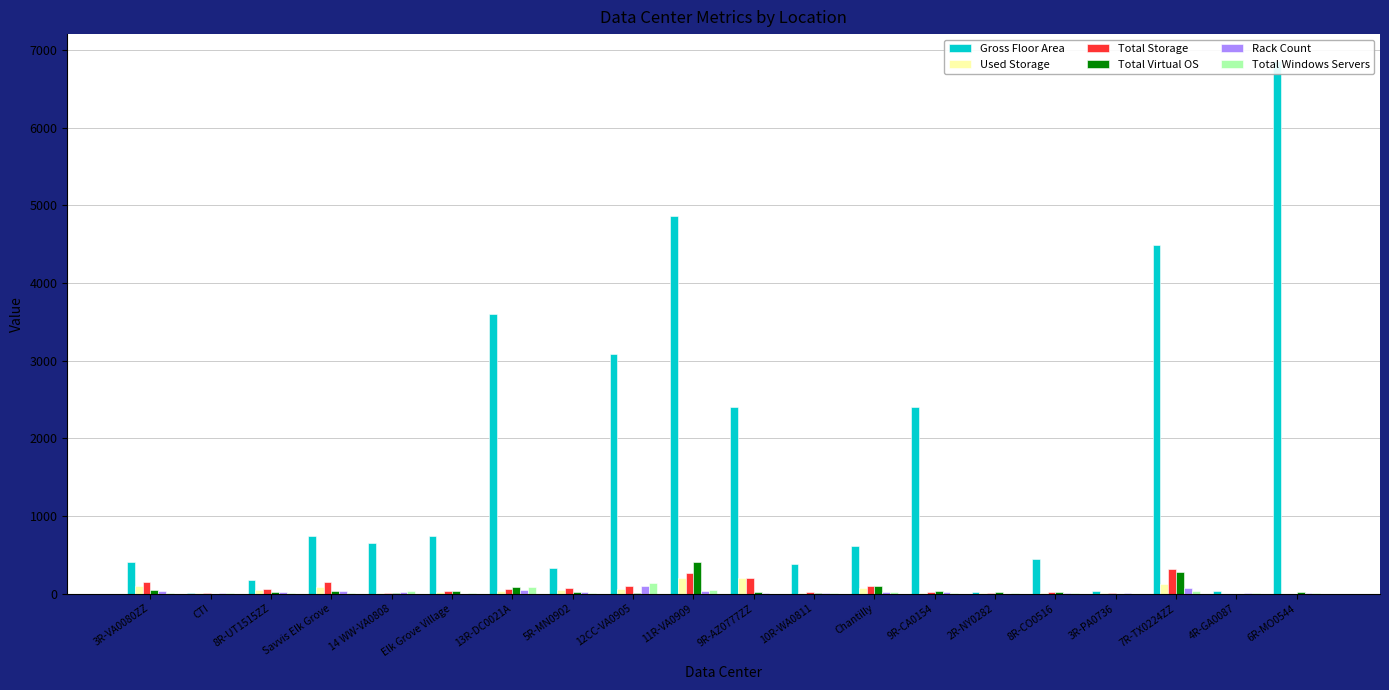

At which category is the sum across all series the highest?

6R-MO0544